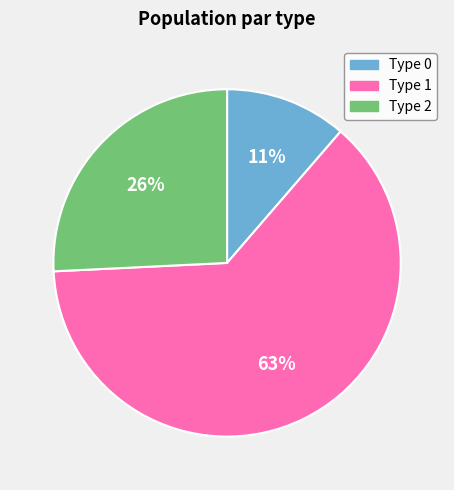

Is there a majority slice in this chart?

Yes